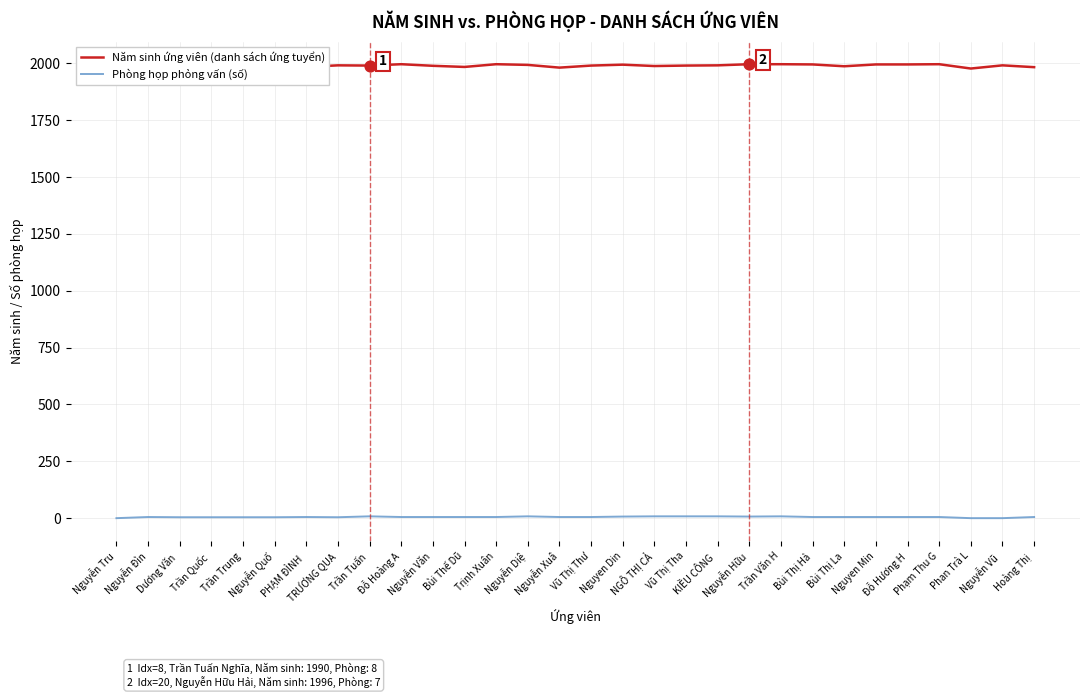

Is the value of Năm sinh ứng viên (danh sách ứng tuyển) at Dương Văn  greater than the value of Phòng họp phỏng vấn (số) at Trần Trung?

Yes